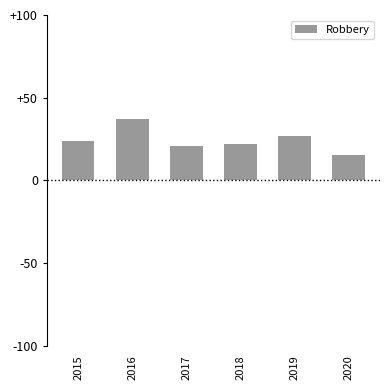

Are the bars grouped side by side (vs. stacked)?

No